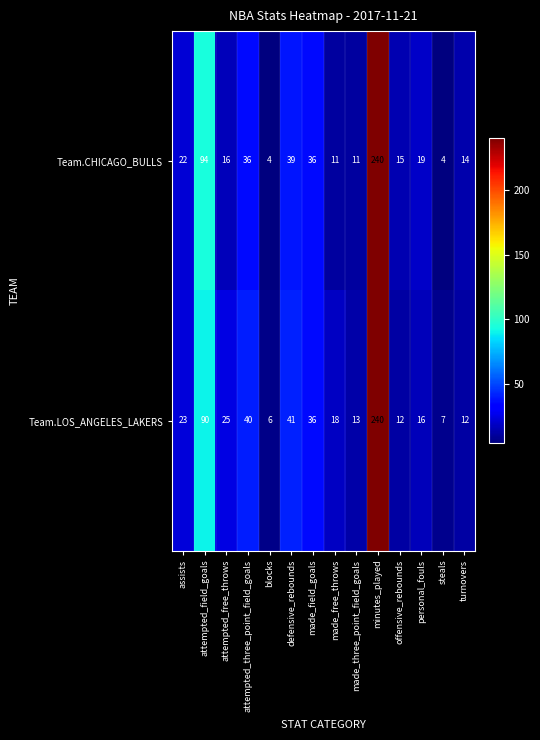

What is the lowest value of the Team.LOS_ANGELES_LAKERS series?

6